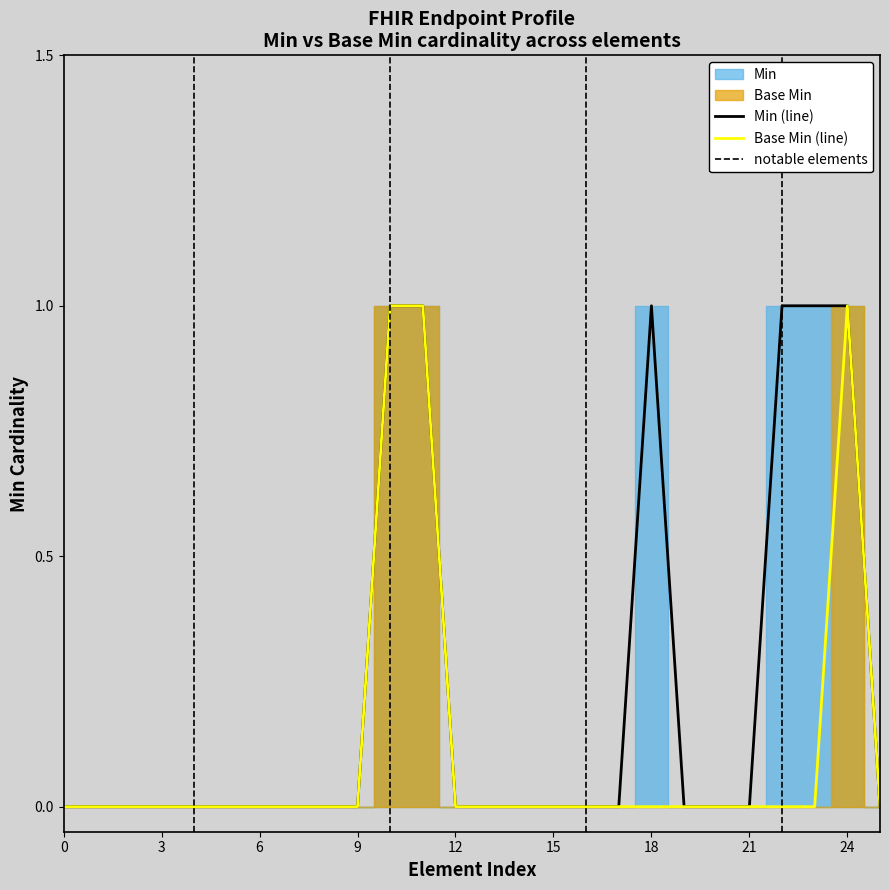

Reading right to left, what are all the values shown in this chart?

Min: 0	1	1	1	0	0	0	1	0	0	0	0	0	0	1	1	0	0	0	0	0	0	0	0	0	0
Base Min: 0	1	0	0	0	0	0	0	0	0	0	0	0	0	1	1	0	0	0	0	0	0	0	0	0	0